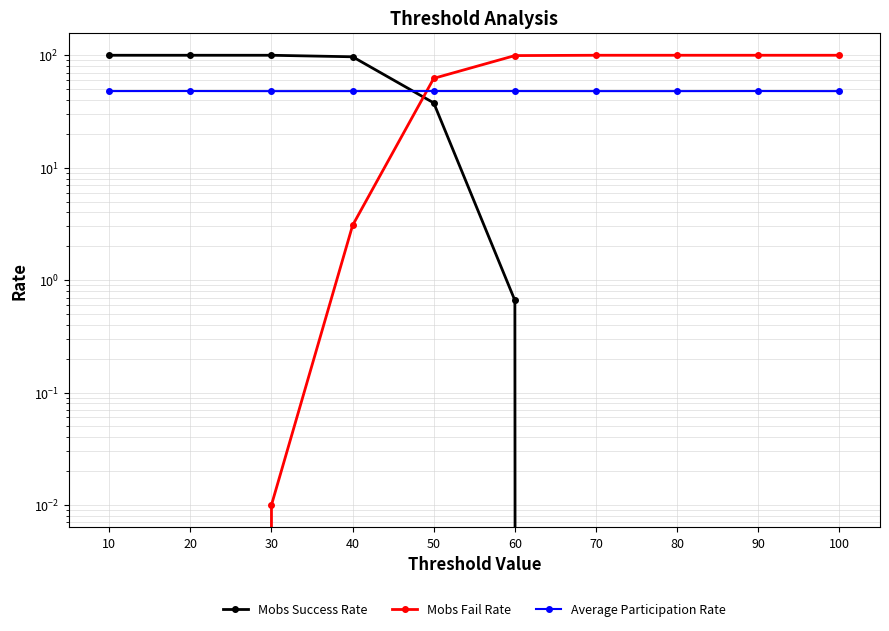

Which category has the highest value across all series?

10